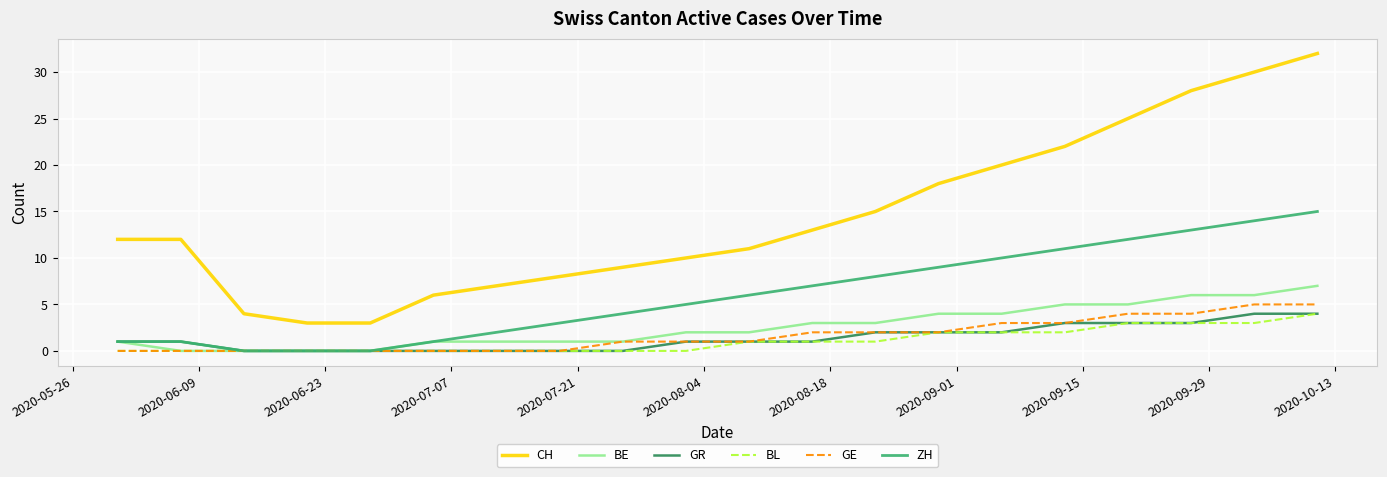

Which series has the largest total across all categories?

CH